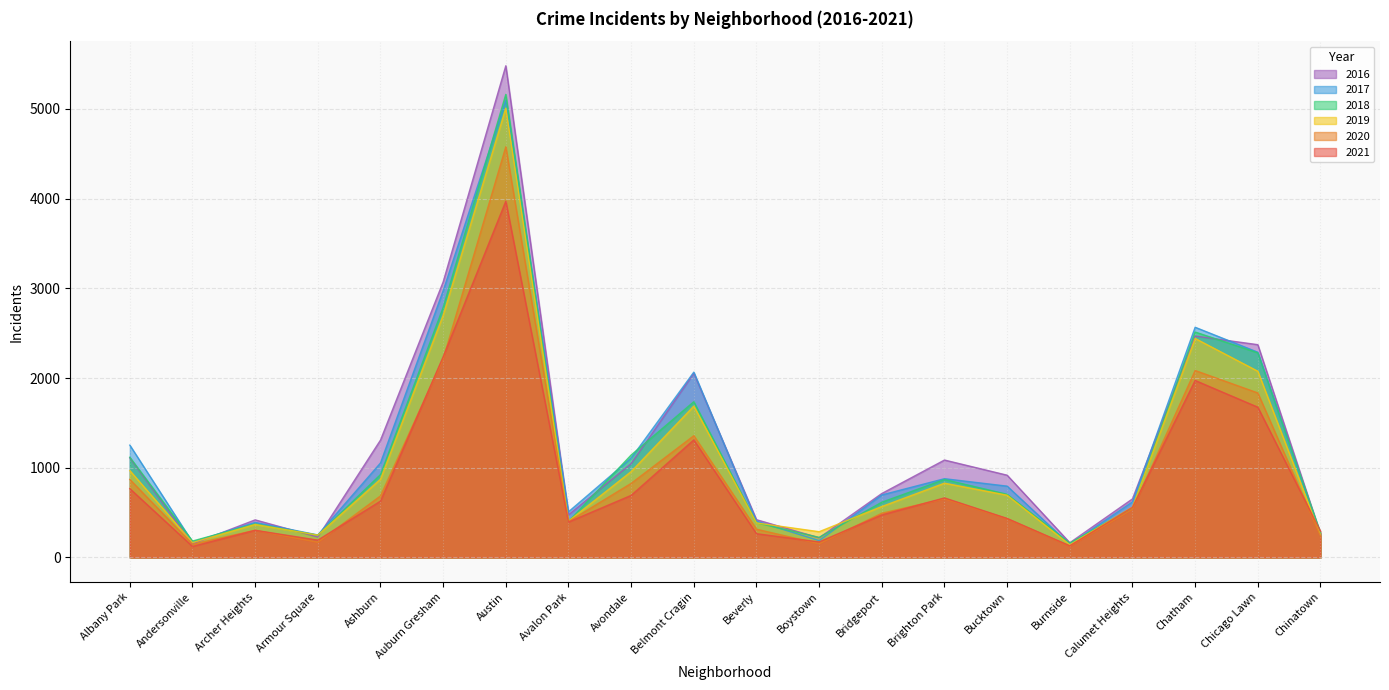

Rank the series at Ashburn from lowest to highest value.

2021, 2020, 2019, 2018, 2017, 2016